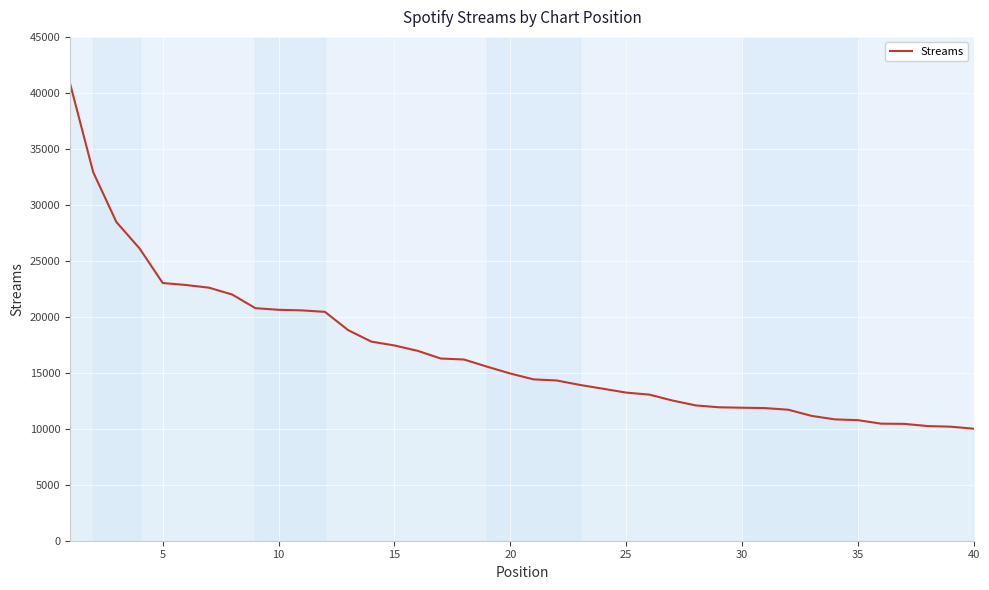

What is the difference between the maximum and minimum values?

30840